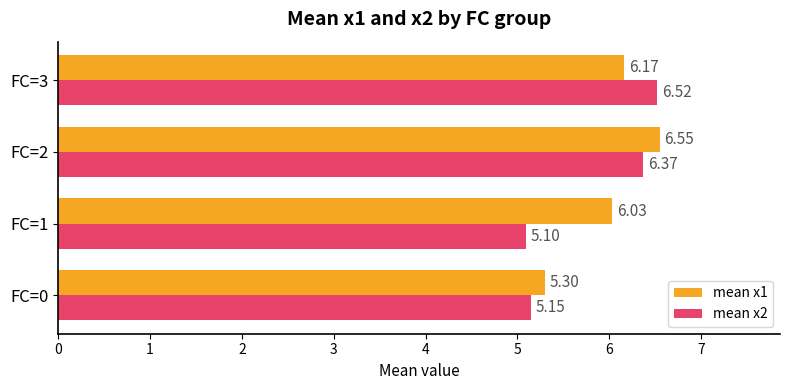

Which series changed the most between FC=0 and FC=2?

mean x1